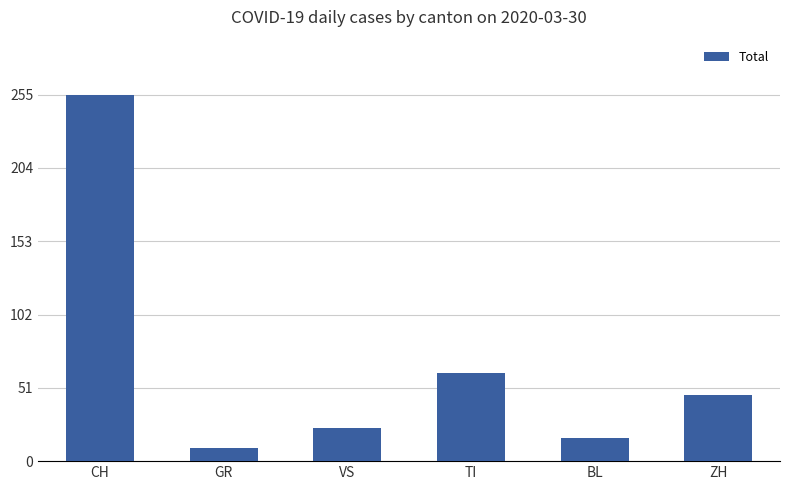

How many distinct data groups are displayed?

1